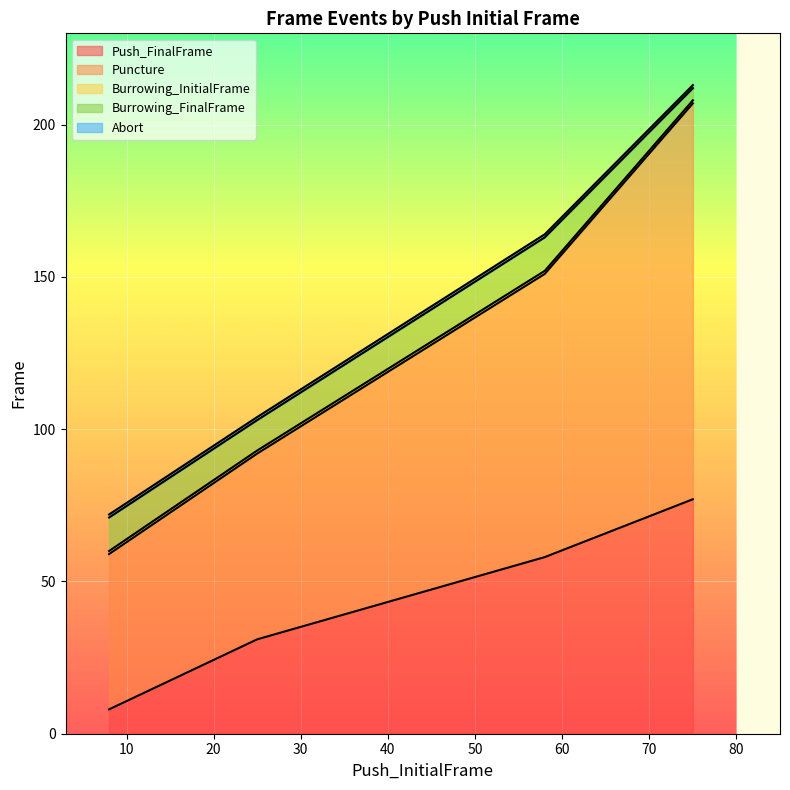

Reading left to right, transcribe all the data shown in this chart.

Push_FinalFrame: 8=8	25=31	58=58	75=77
Puncture: 8=59	25=92	58=151	75=207
Burrowing_InitialFrame: 8=60	25=93	58=152	75=208
Burrowing_FinalFrame: 8=71	25=103	58=163	75=212
Abort: 8=72	25=104	58=164	75=213